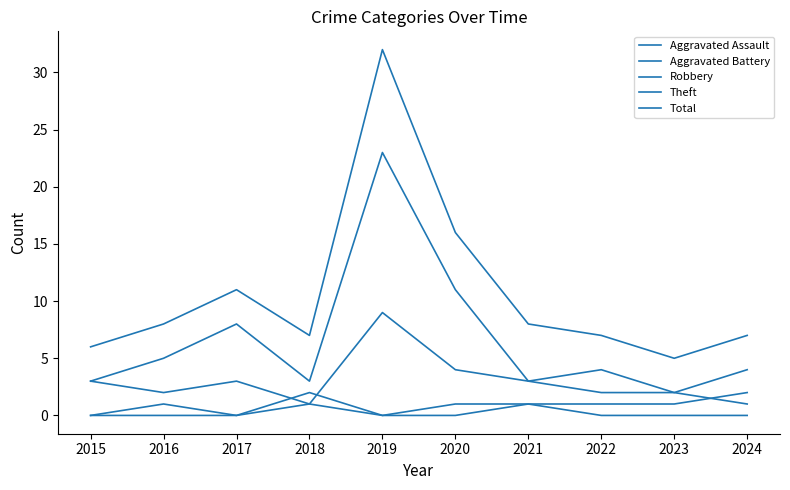

At which label does Theft reach its peak?

2019